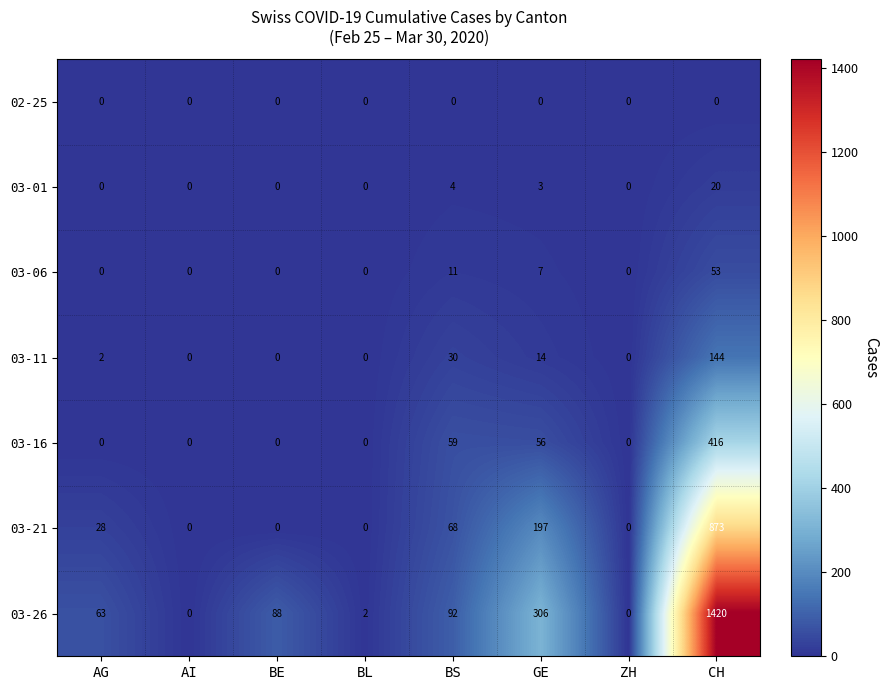

What is the difference between the maximum and second lowest values in the 03-06 series?

53